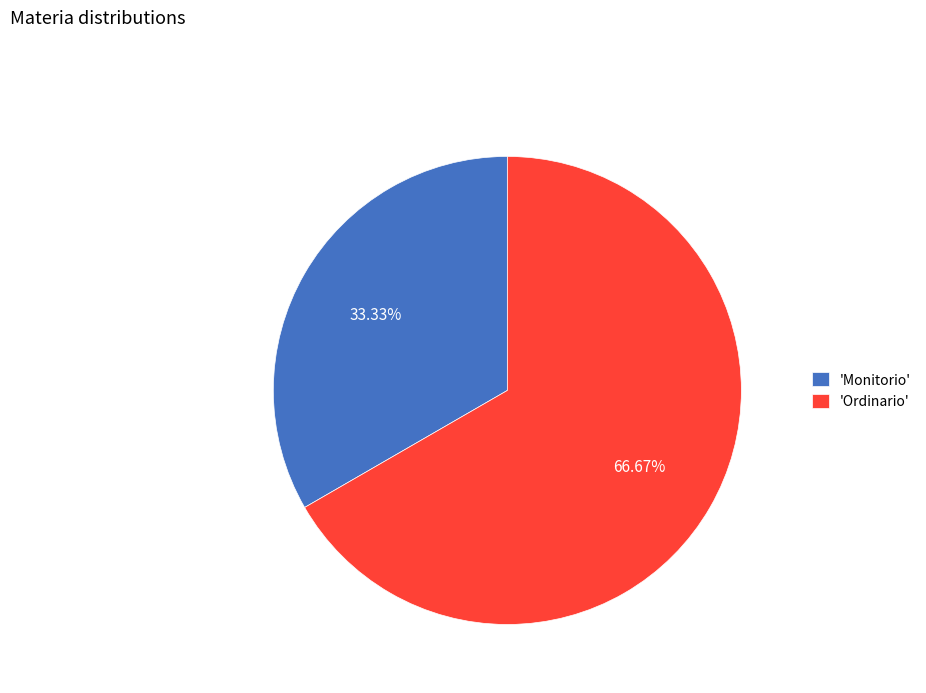

Which slice is the smallest?

'Monitorio'